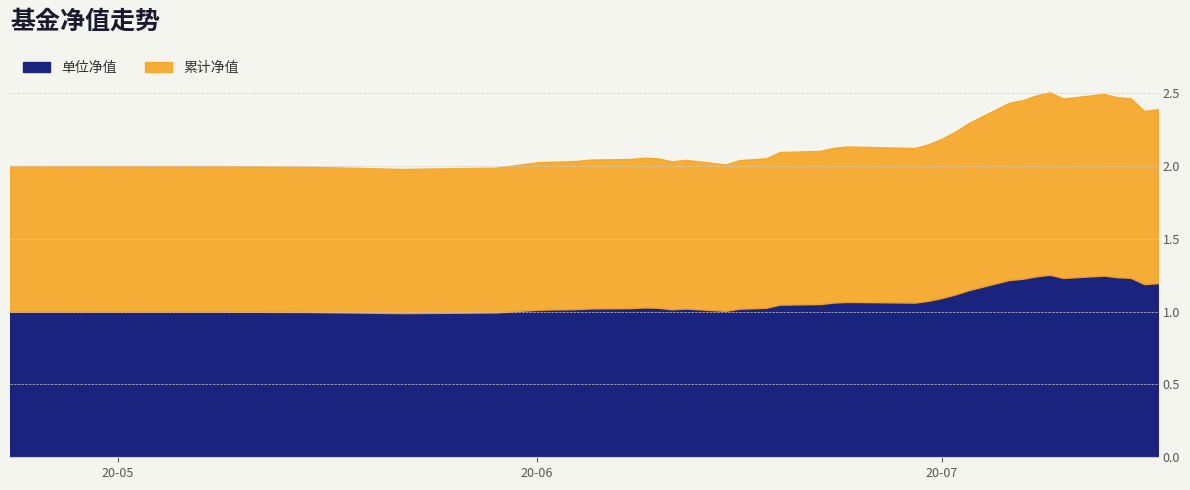

True or false: 单位净值 and 累计净值 intersect in this chart.

False